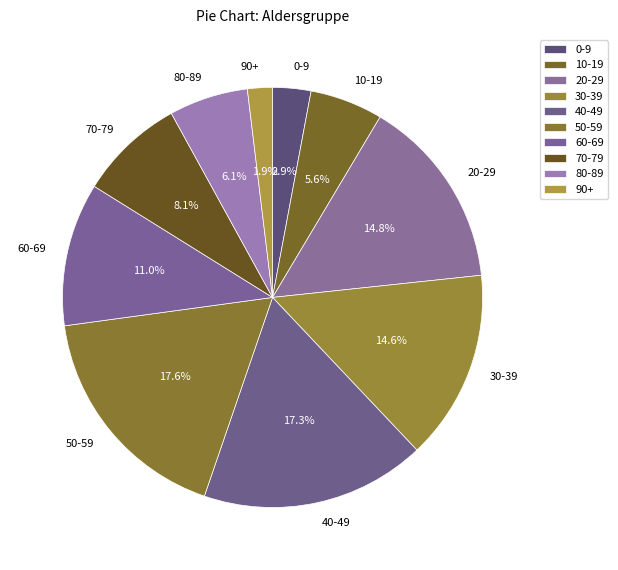

What is the smallest slice in the pie chart?

90+